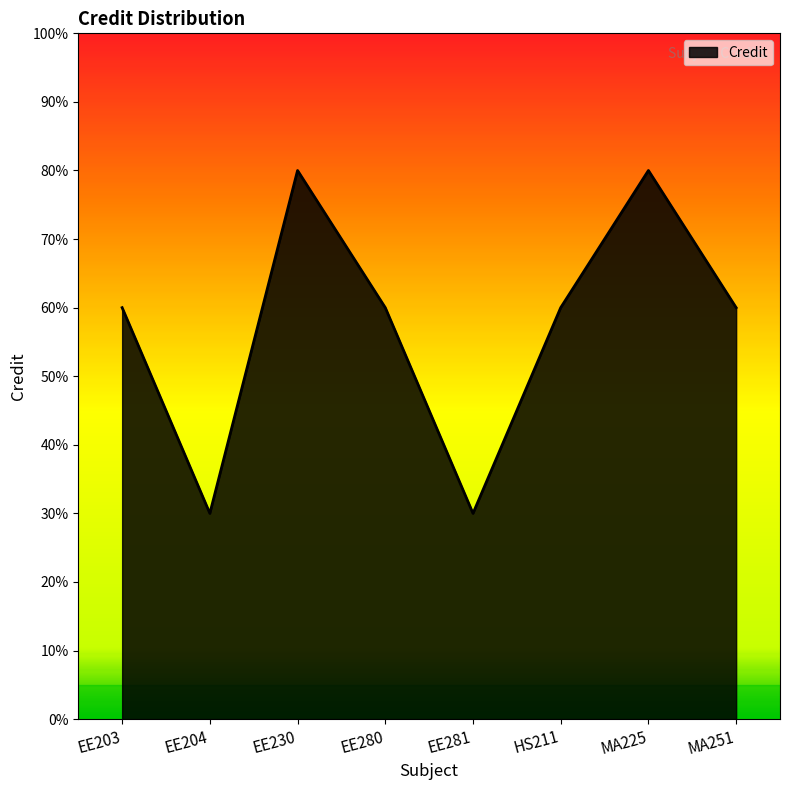

How many interior local valleys (lower than both neighbors) does the data have?

2